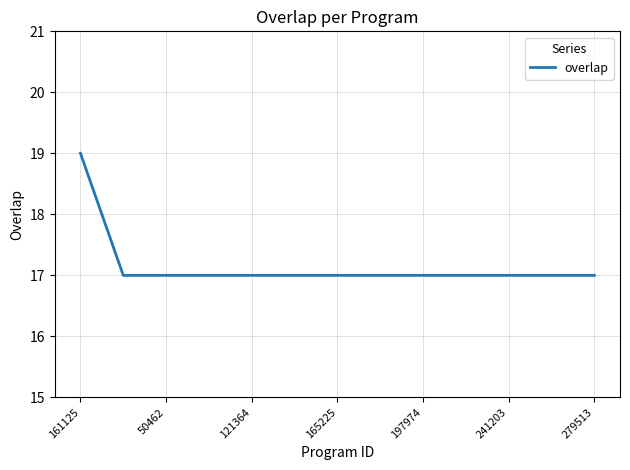

What is the minimum value shown in the chart?

17